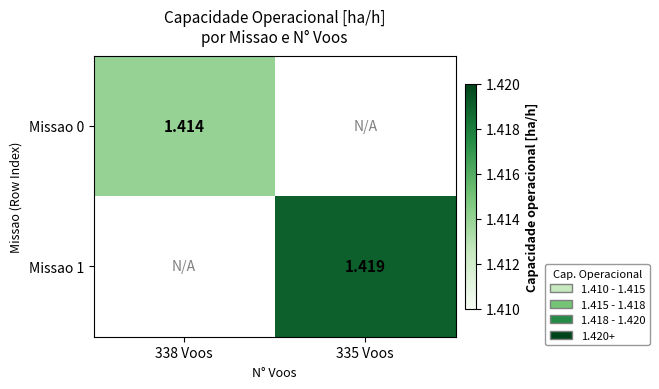

Which series has the largest total across all categories?

Missao 1